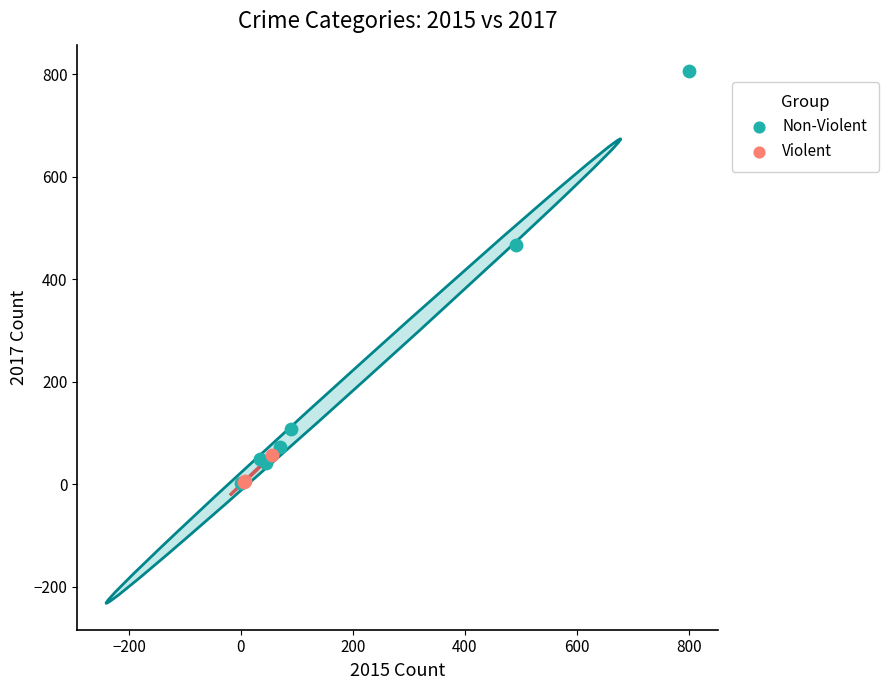

Which series contains the highest Y value?

Non-Violent